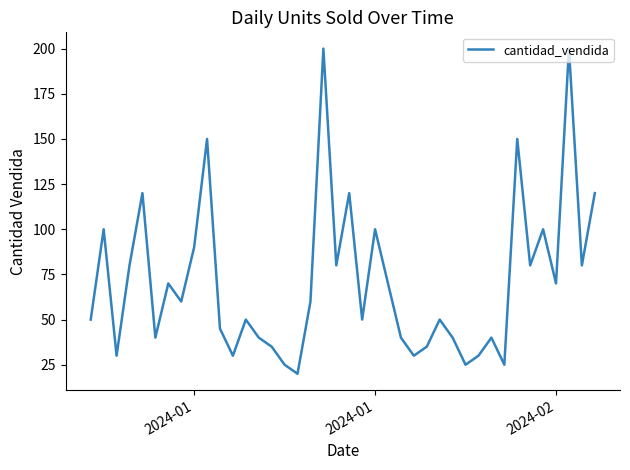

What is the average value?

71